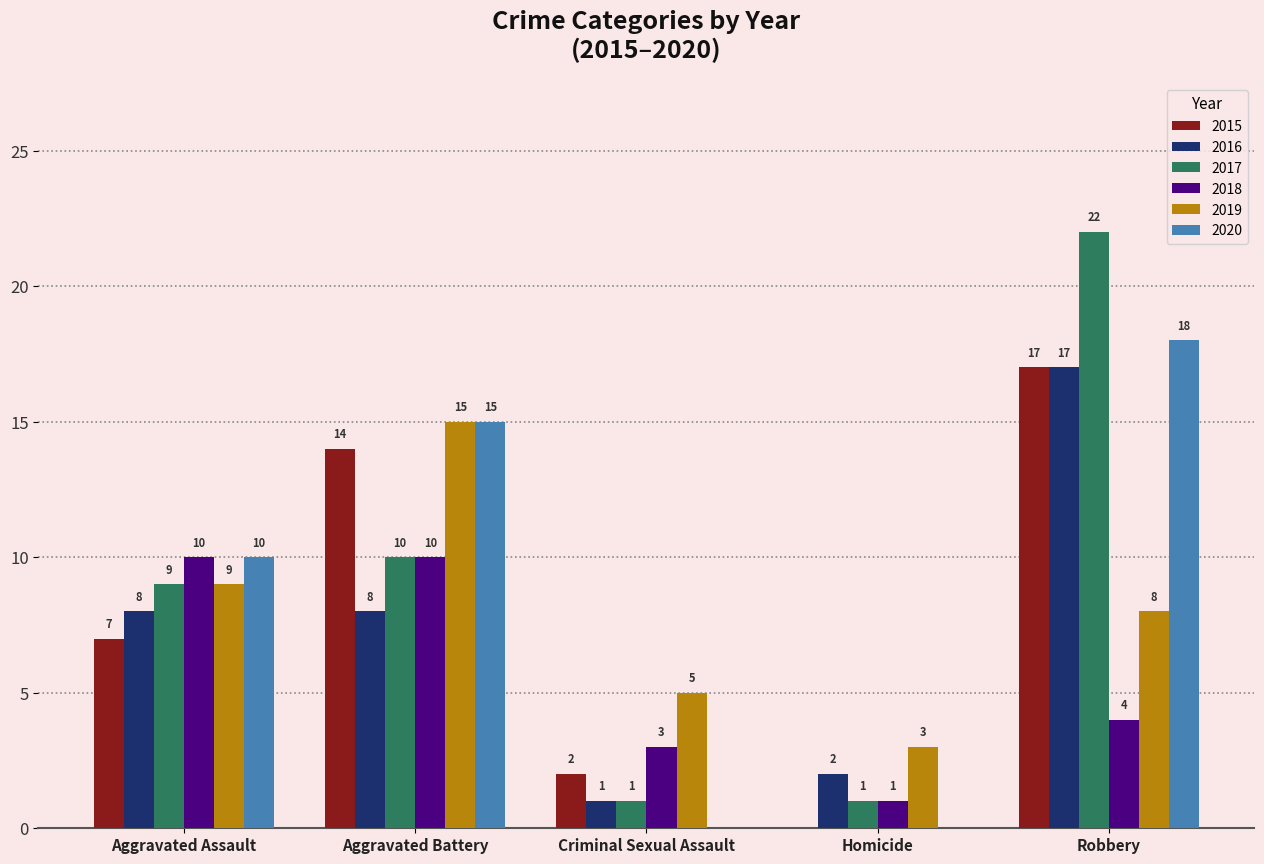

True or false: 2019 has a value of 9 at Aggravated Assault.

True